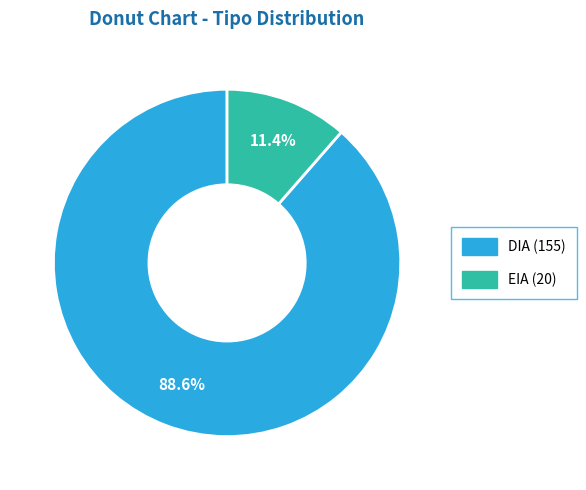

What percentage is the DIA slice, to the nearest percent?

89%